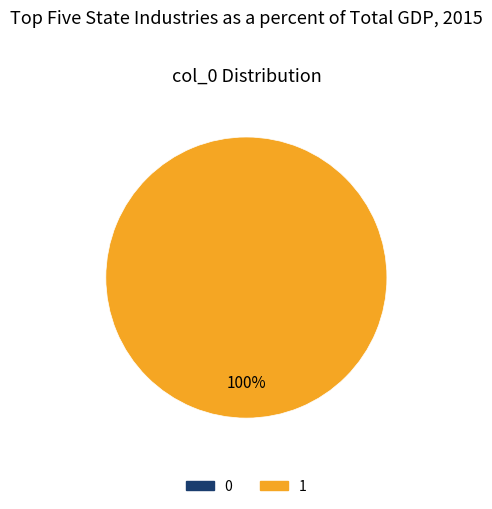

What portion of the pie excludes 0?

100.0%